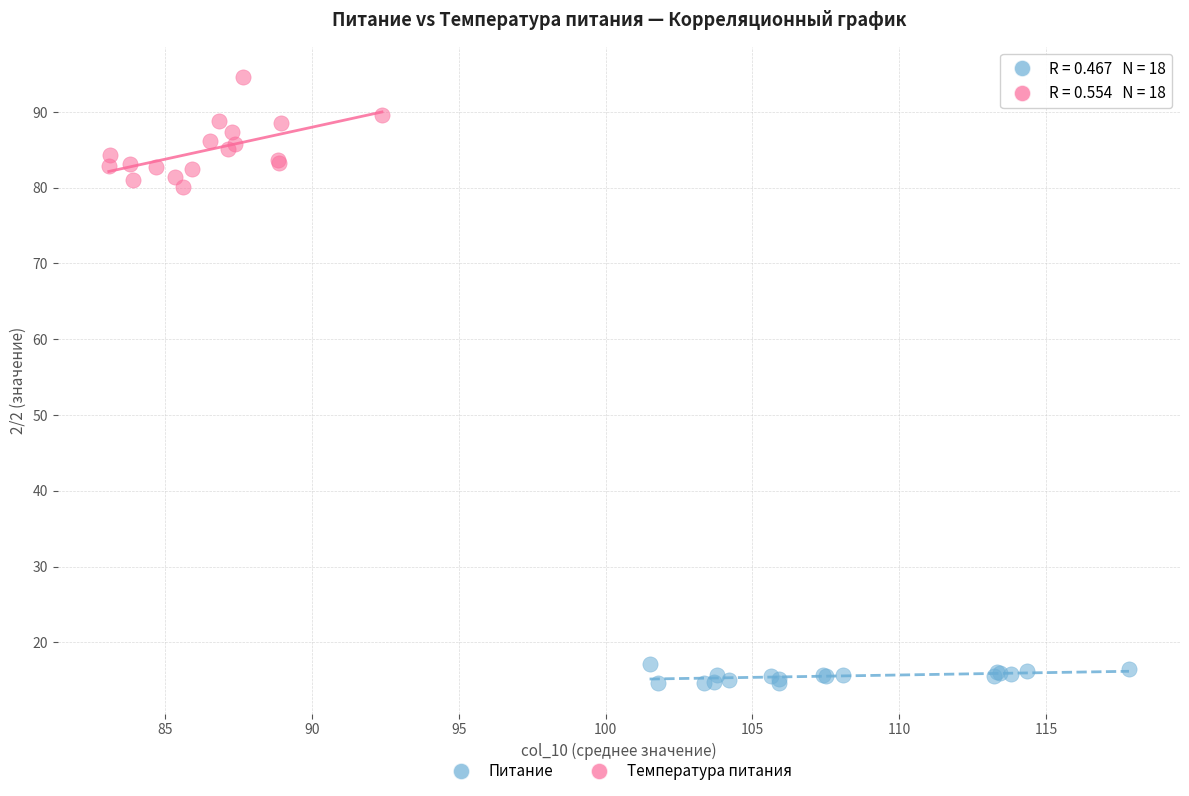

Which series contains the highest Y value?

Температура питания